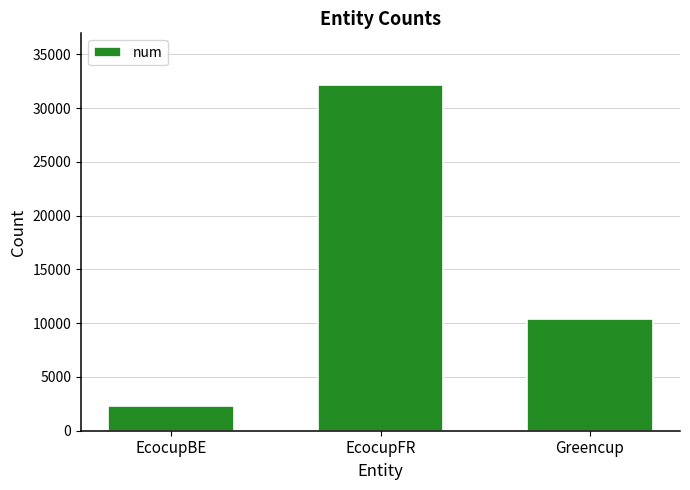

What is the change in value from EcocupFR to Greencup?

-21742